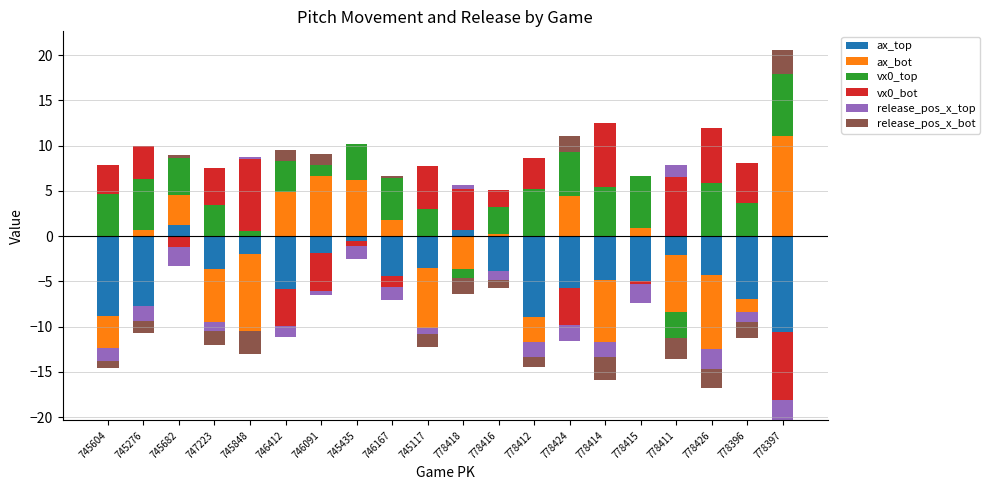

At which label does ax_top reach its minimum?

745604